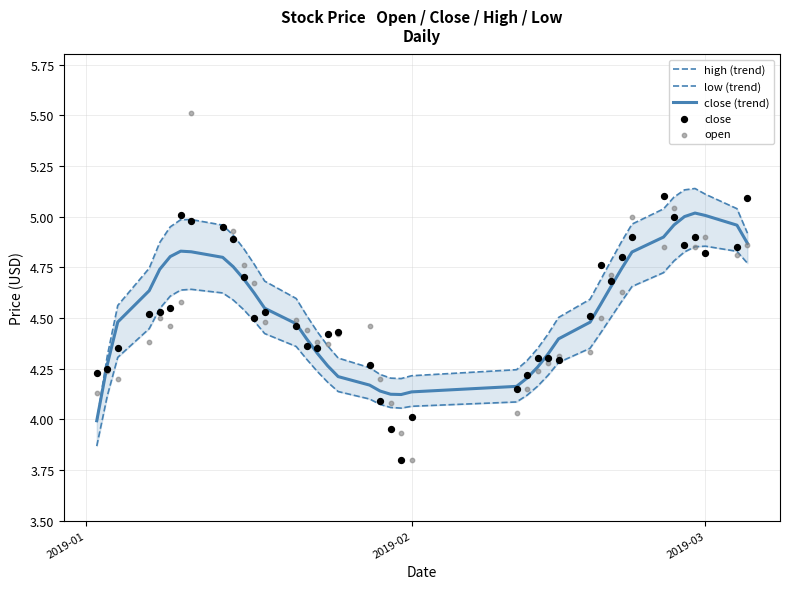

Is the value of open at 17 greater than the value of low (trend) at 30?

No